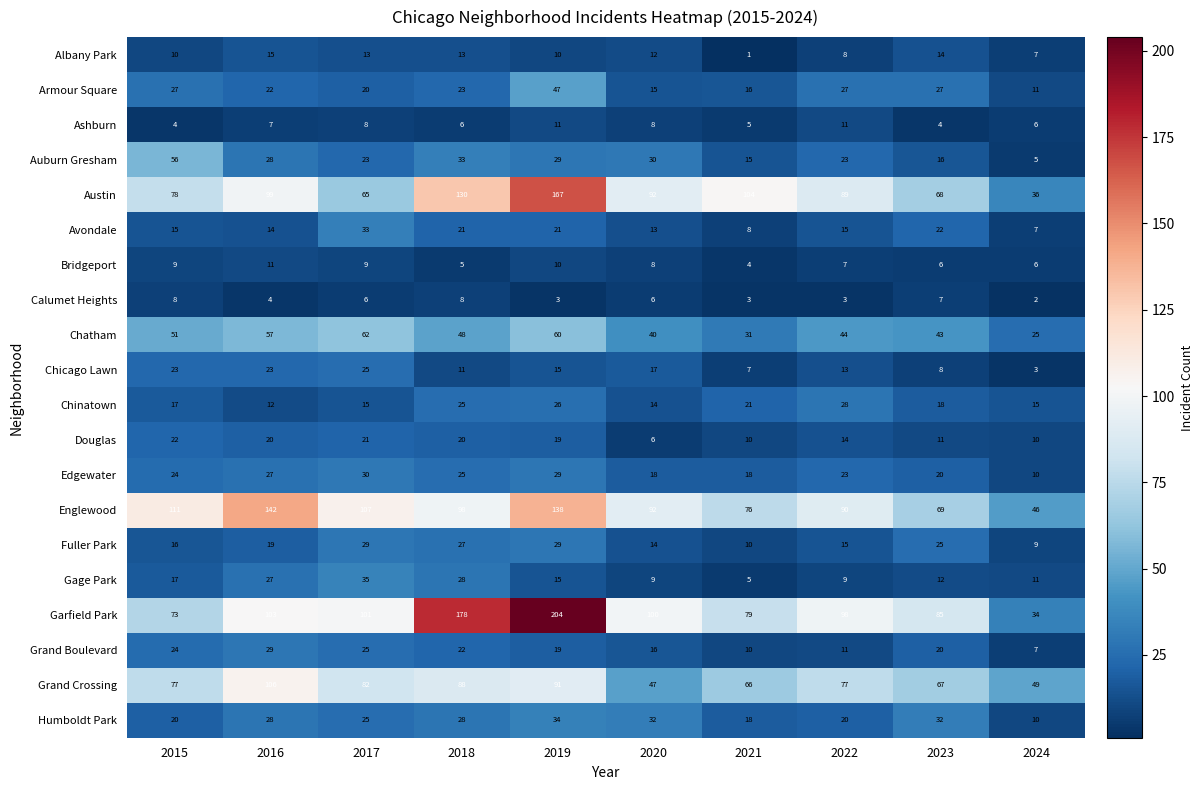

What is the minimum value shown in the chart?

1